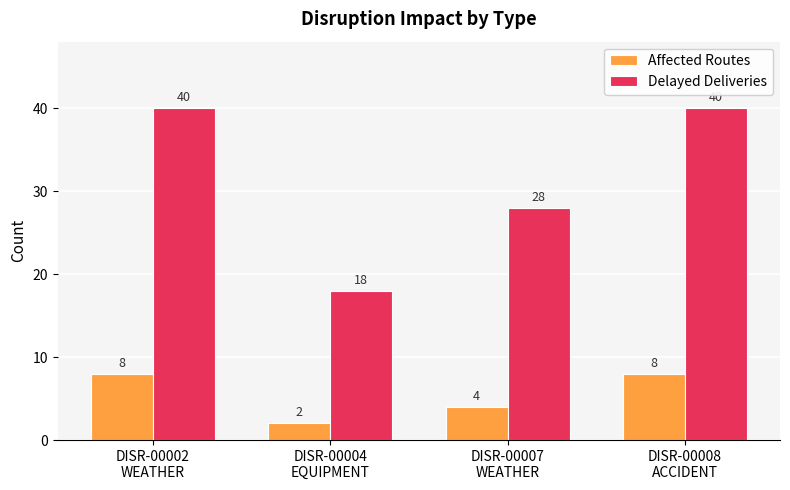

Reading left to right, extract all data points from this chart.

Affected Routes: DISR-00002
WEATHER=8	DISR-00004
EQUIPMENT=2	DISR-00007
WEATHER=4	DISR-00008
ACCIDENT=8
Delayed Deliveries: DISR-00002
WEATHER=40	DISR-00004
EQUIPMENT=18	DISR-00007
WEATHER=28	DISR-00008
ACCIDENT=40